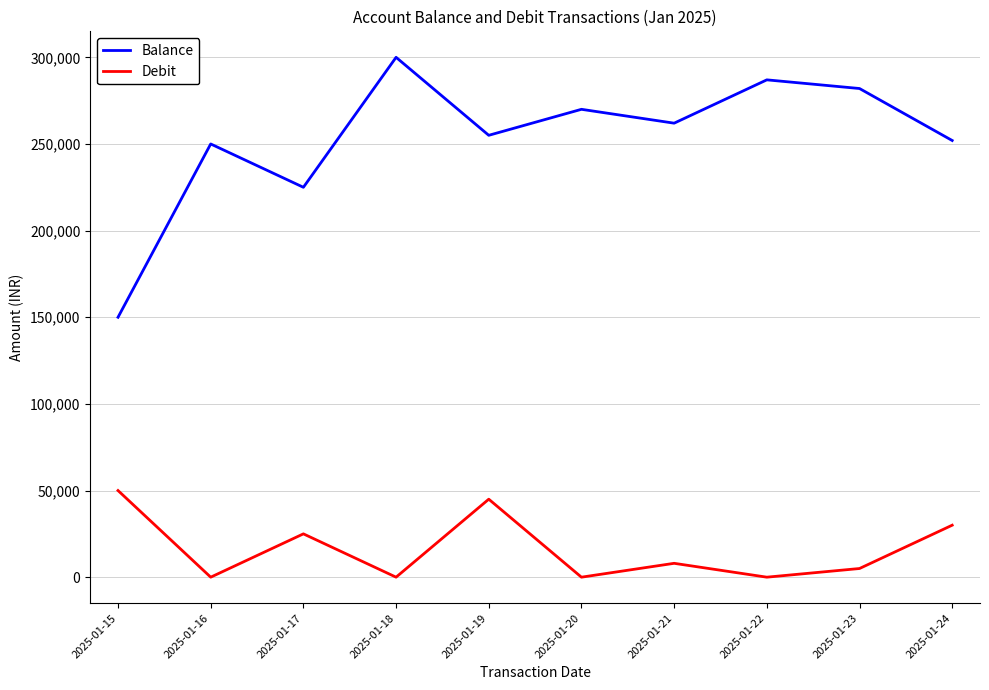

Between 2025-01-17 and 2025-01-18, which series saw the biggest shift?

Balance